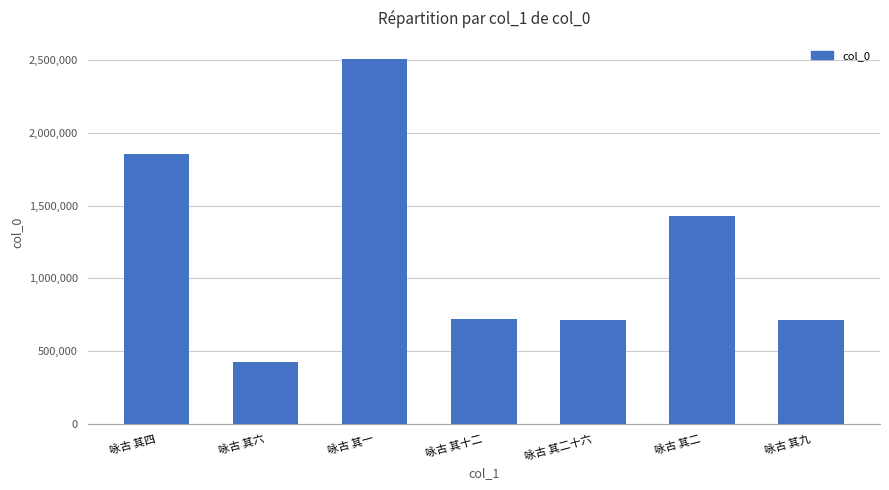

Is it true that the value at 咏古 其一 is 2508886?

True